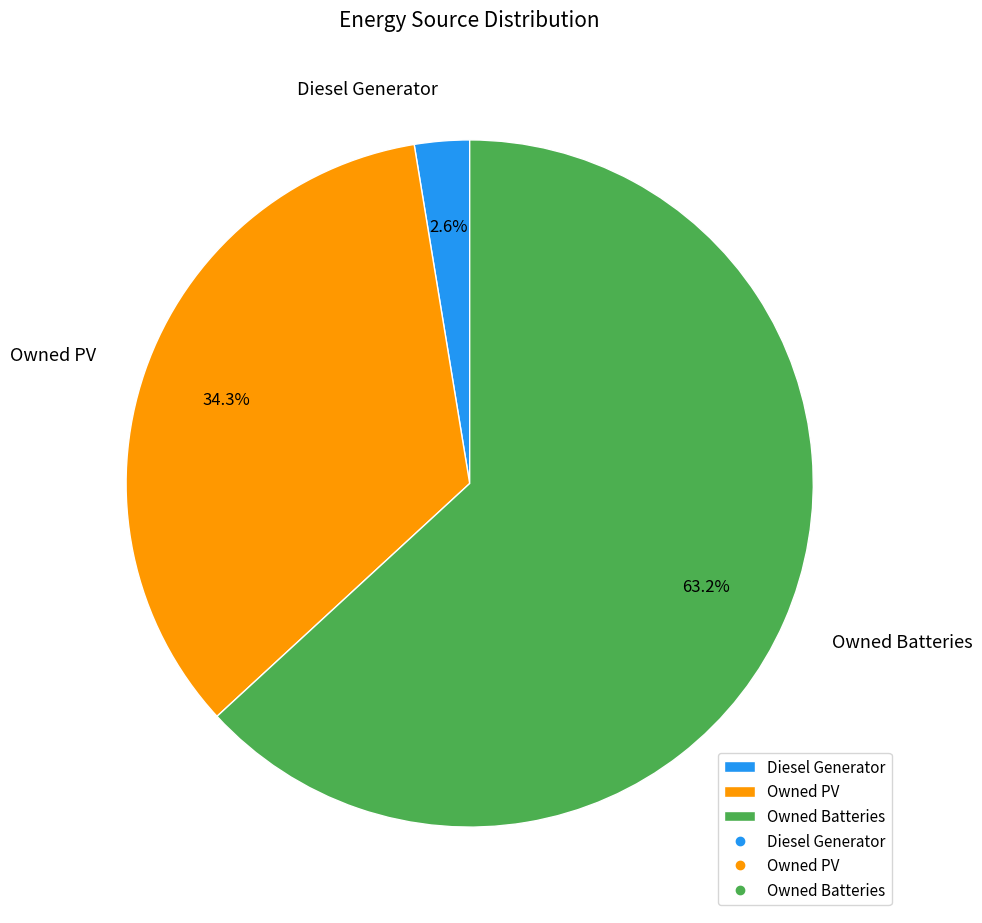

How many slices are in this pie chart?

3